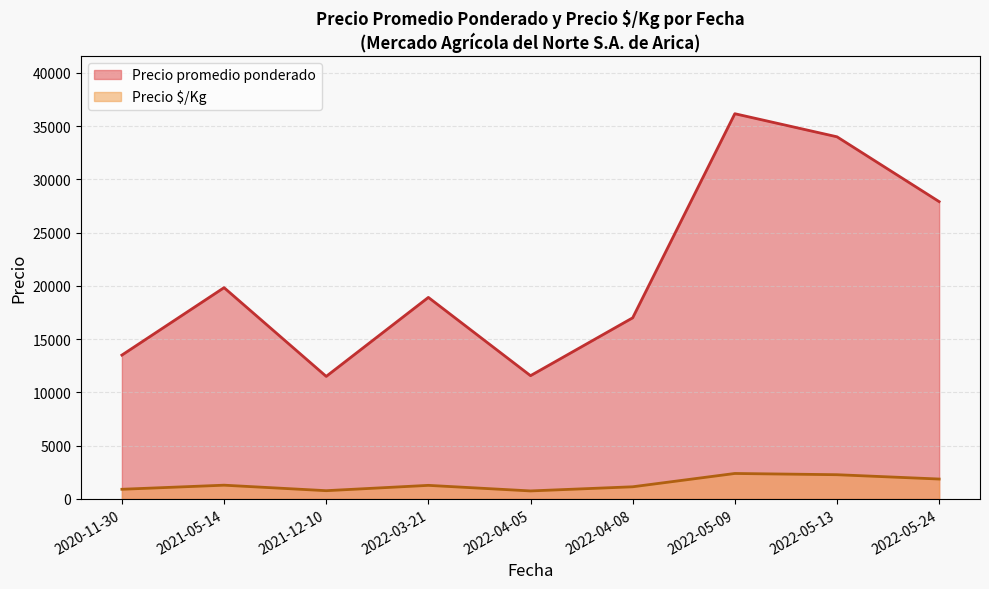

Which has a higher value, 32 or 15?

32